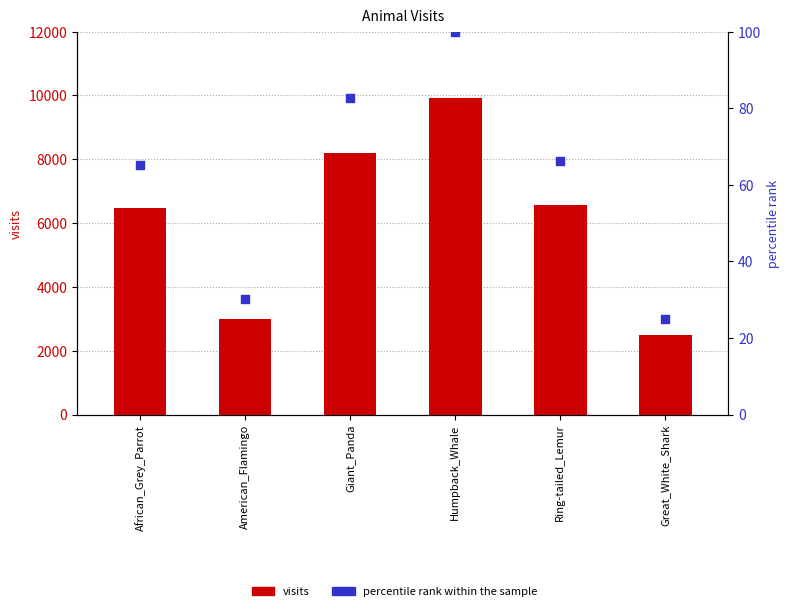

Which series has the largest Y range (max minus min)?

visits